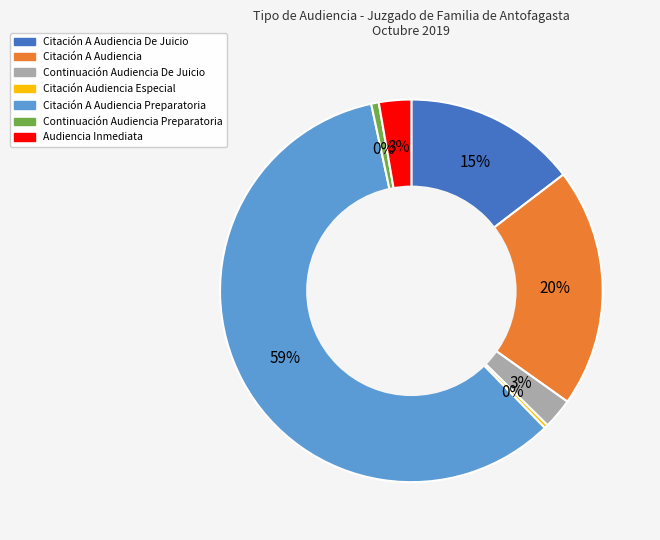

Which category has the biggest portion of the pie?

Citación A Audiencia Preparatoria